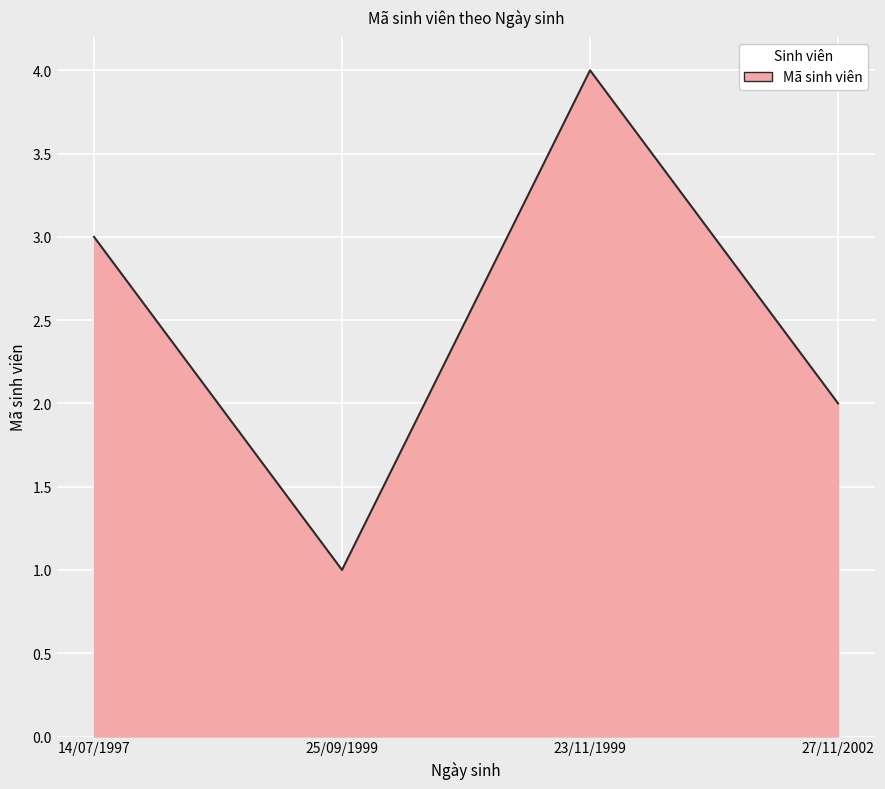

What is the ratio of the value at 14/07/1997 to the value at 25/09/1999?

3.0